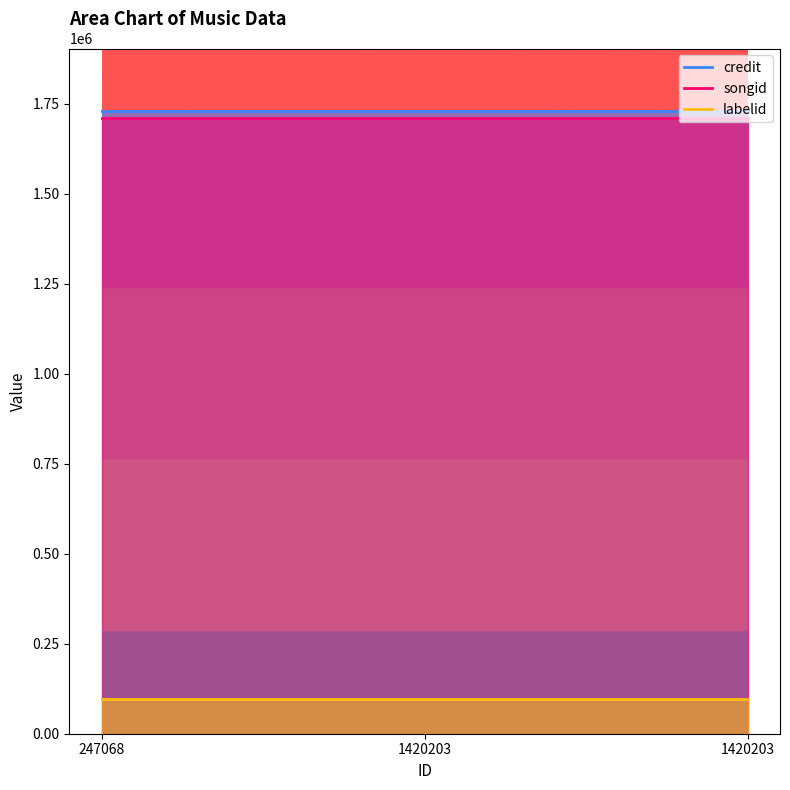

Where is labelid nearest to the value 96452?

247068